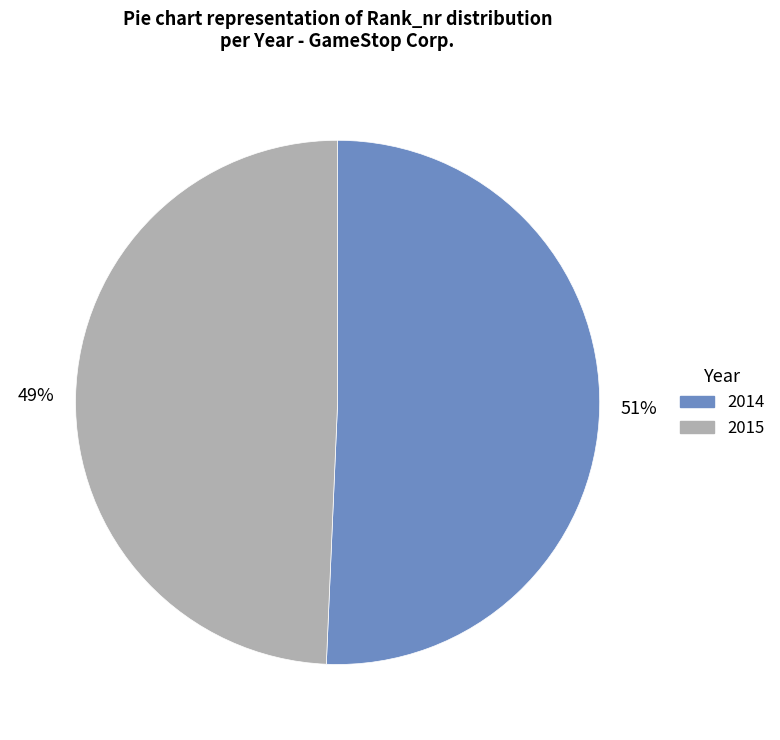

To the nearest percent, what percentage of the pie is 2014?

51%